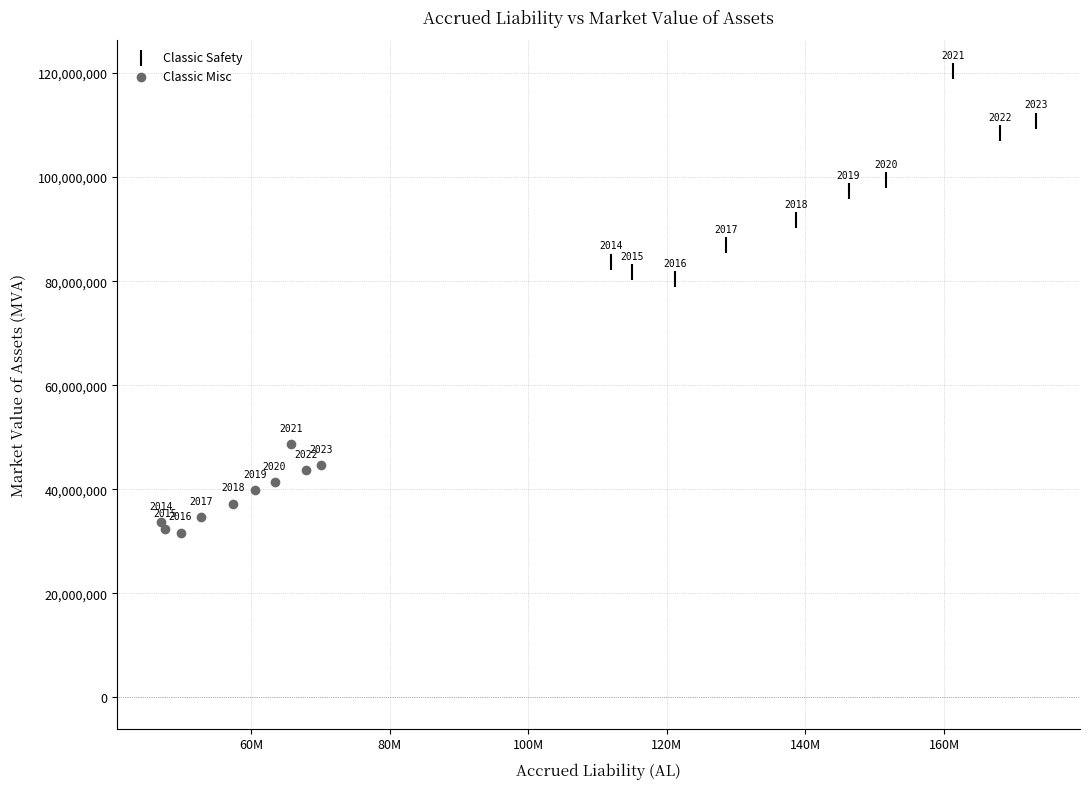

What are all the series names shown in the legend?

Classic Safety, Classic Misc